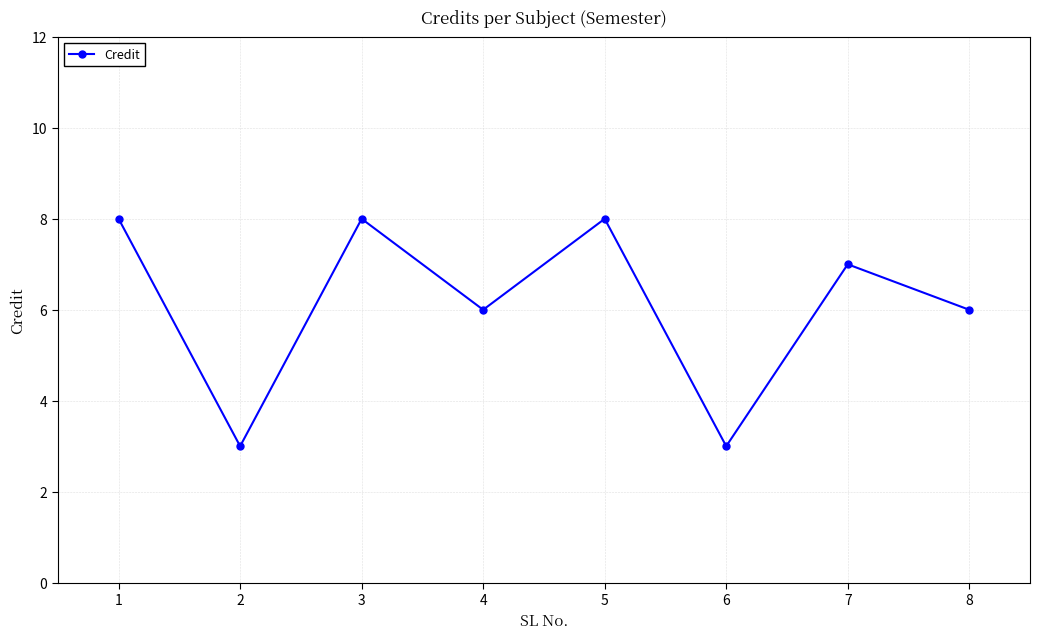

How many values are below 7?

4